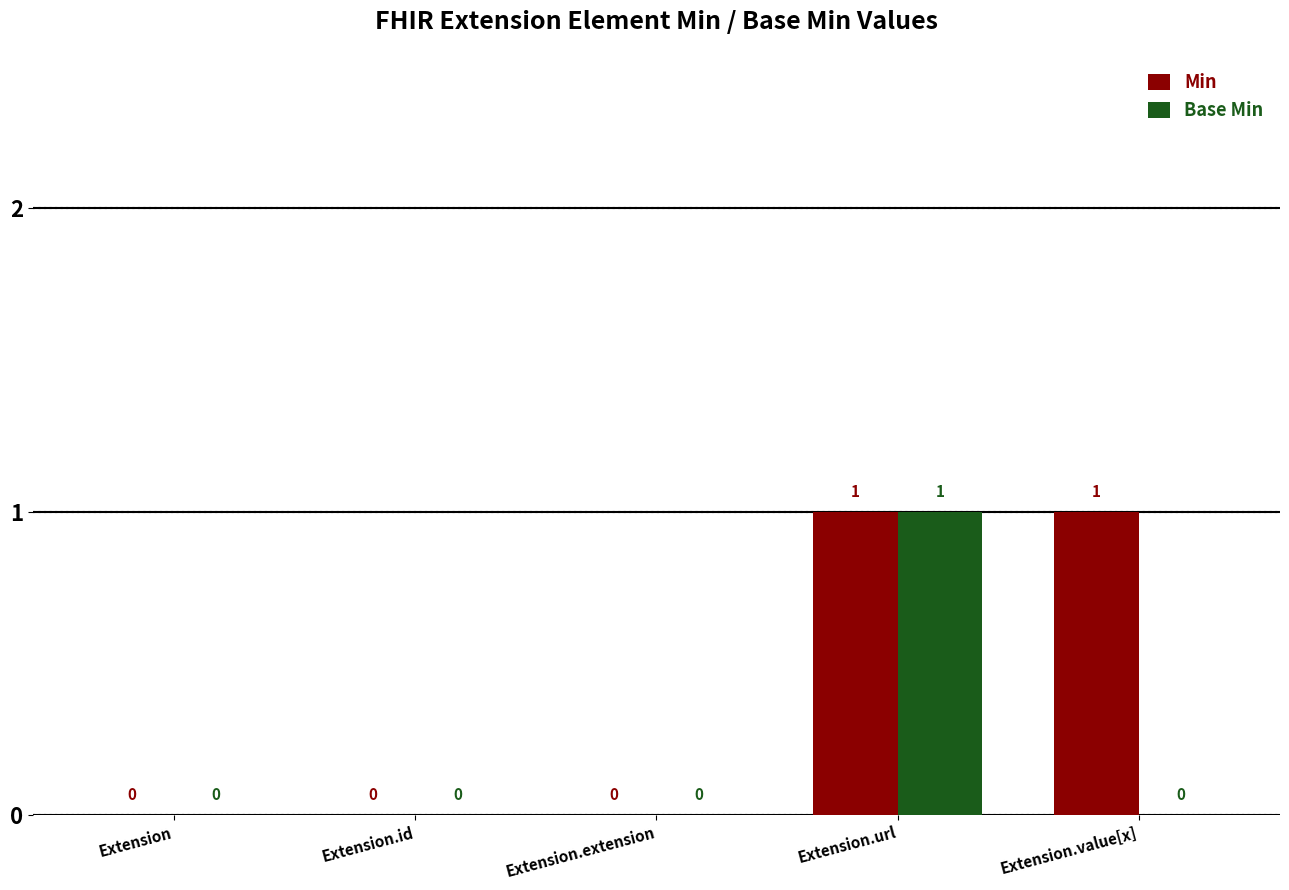

At which category is the sum across all series the highest?

Extension.url